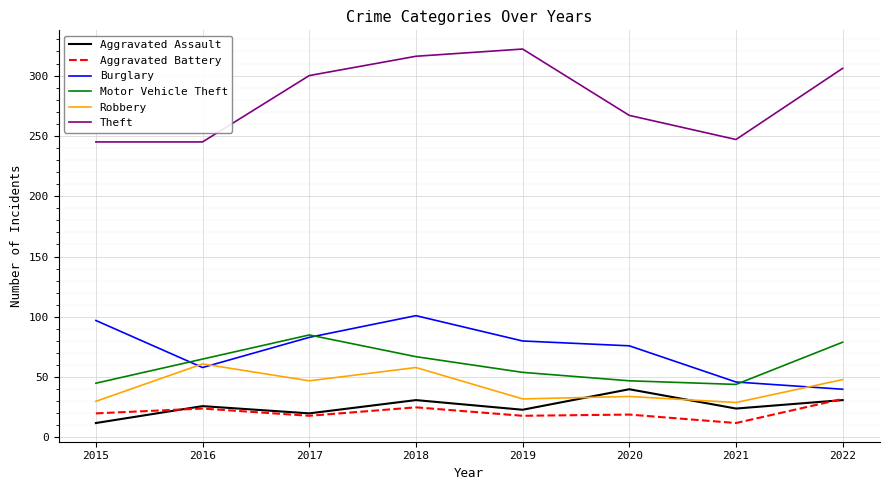

True or false: Theft and Motor Vehicle Theft intersect in this chart.

False